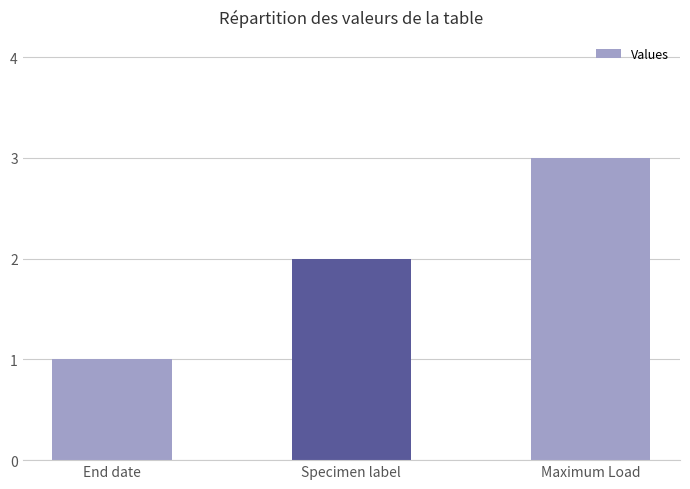

What is the label of the 3rd bar from the right?

End date